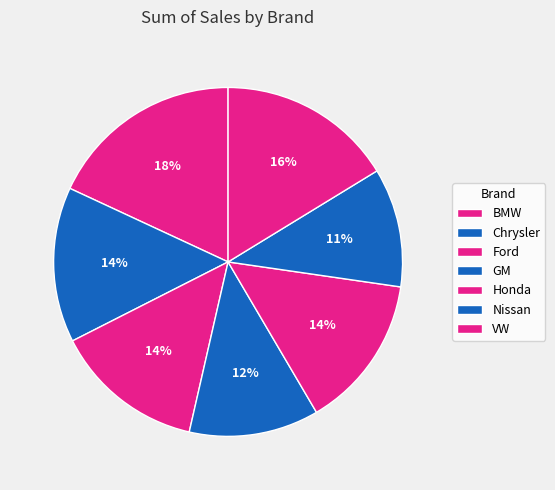

How much of the chart is everything except Ford?

86.1%